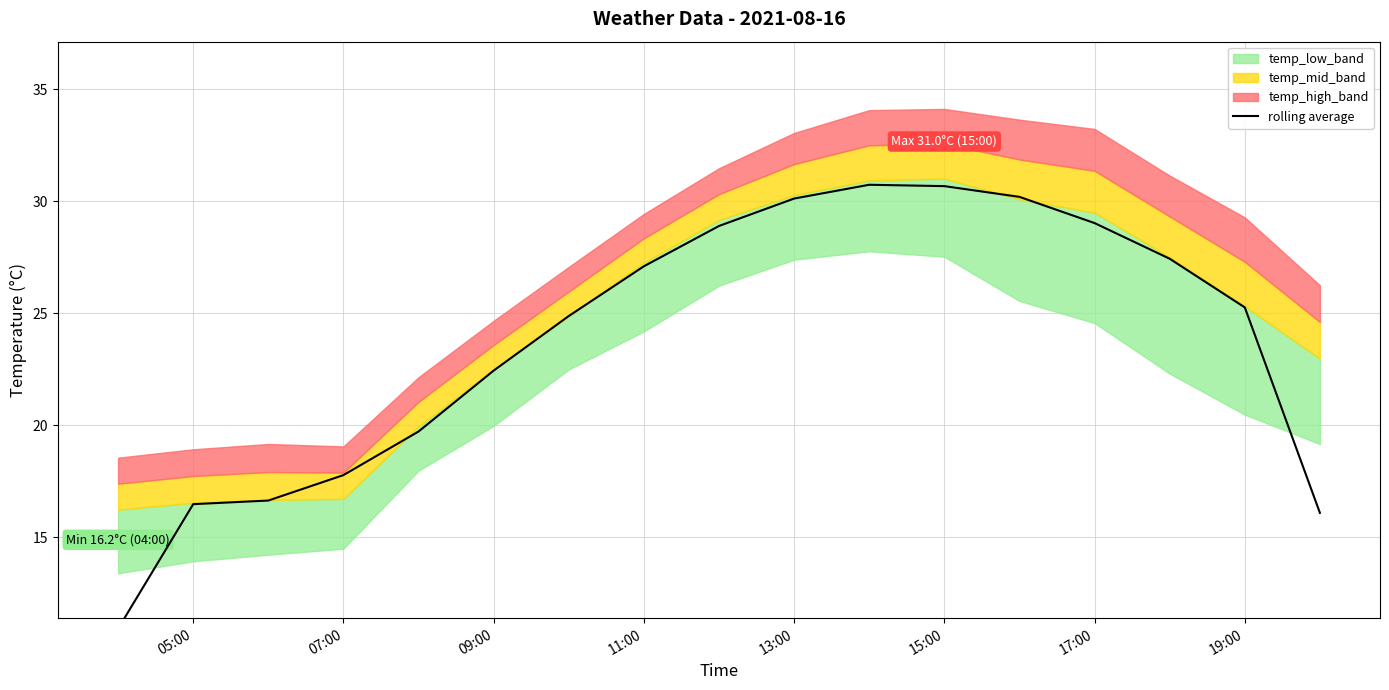

Count the number of categories in the chart.

17